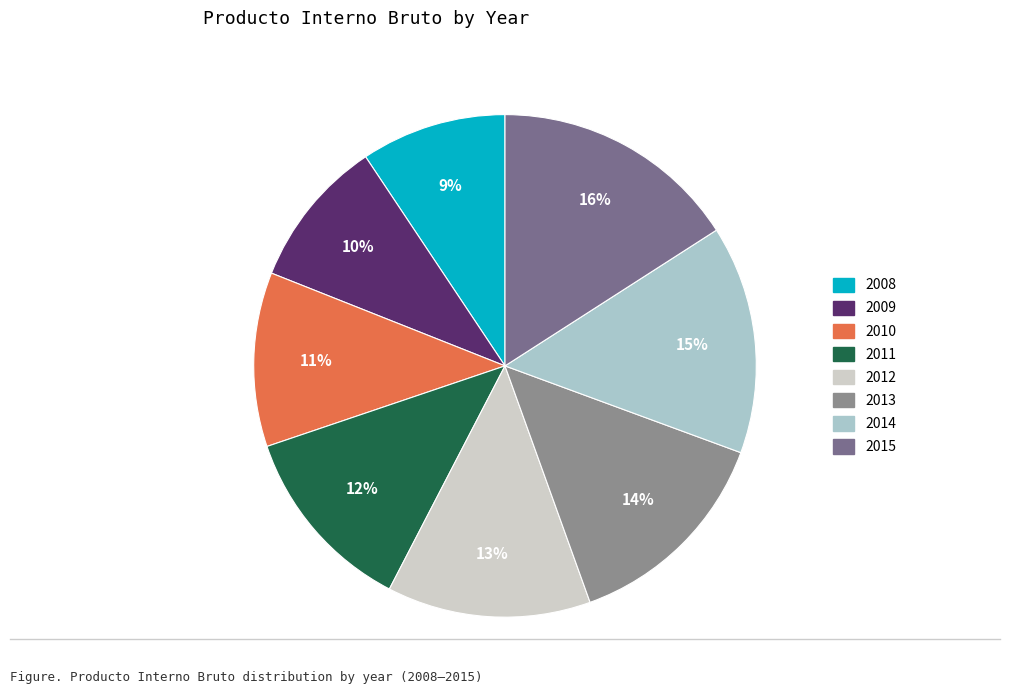

To the nearest percent, what portion does 2014 represent?

15%